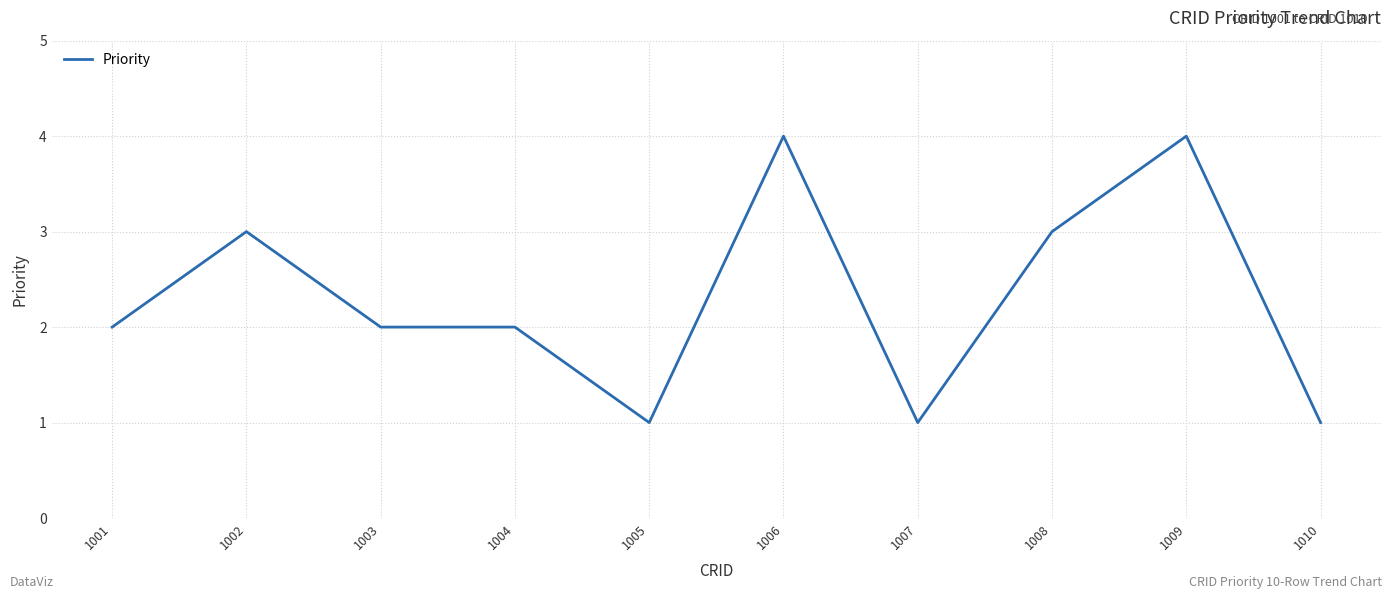

Count the number of categories in the chart.

10